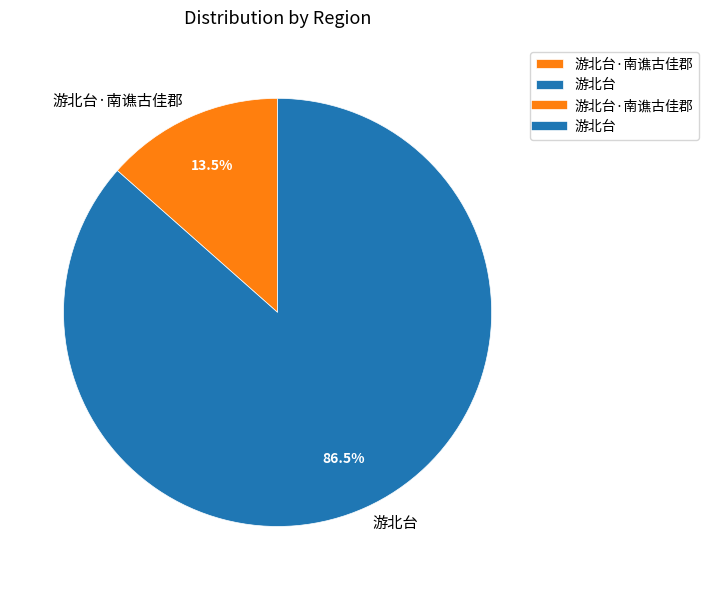

Is there any slice that represents more than half of the pie?

Yes